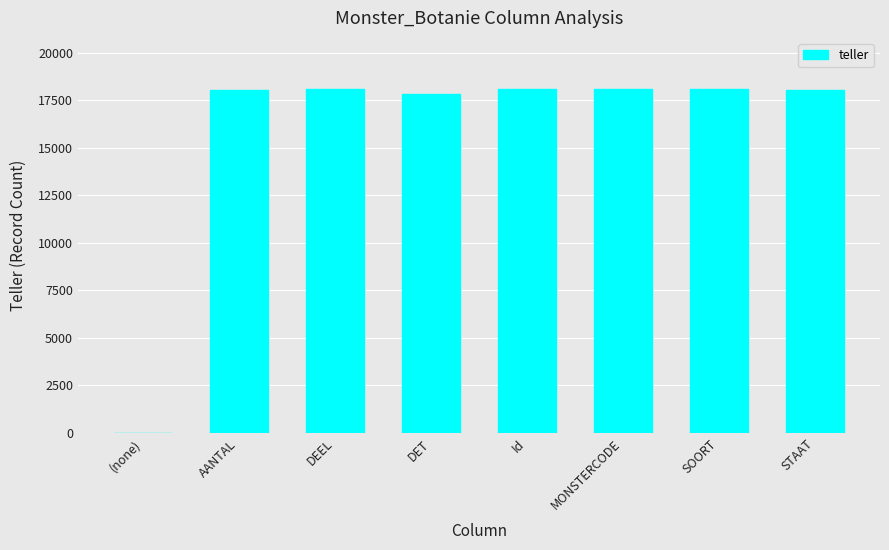

What is the sum of all values?

126323